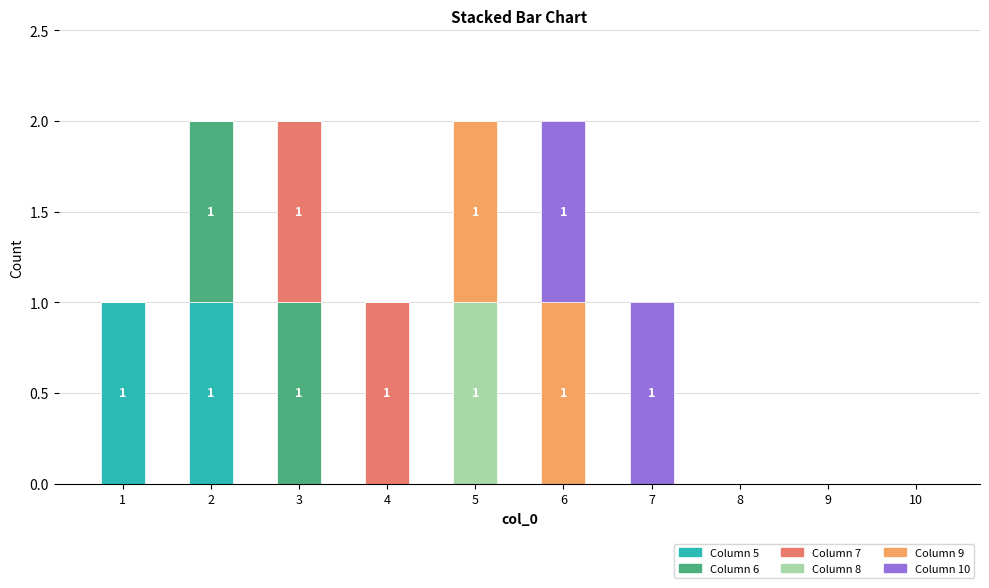

True or false: Column 5 has a value of 0 at 8.

True